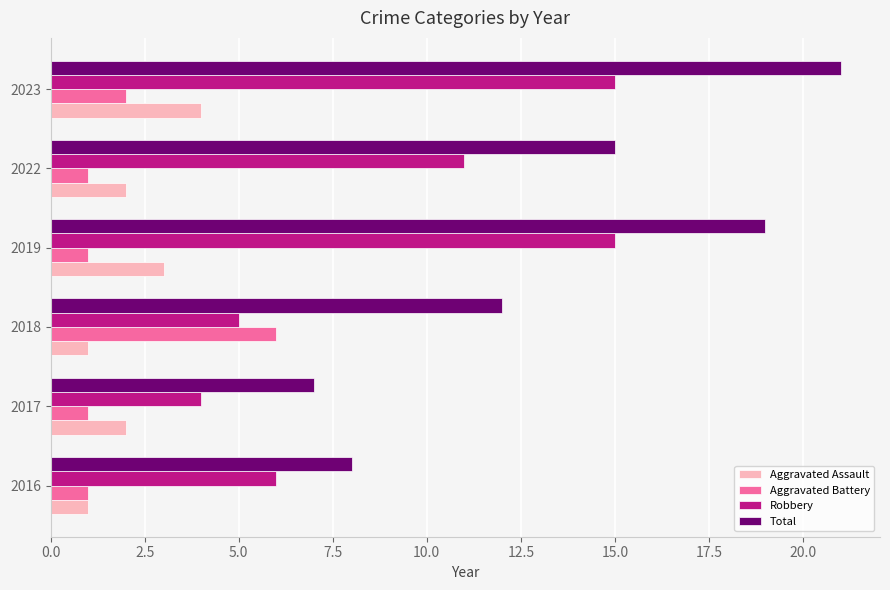

What is the lowest value of the Aggravated Battery series?

1